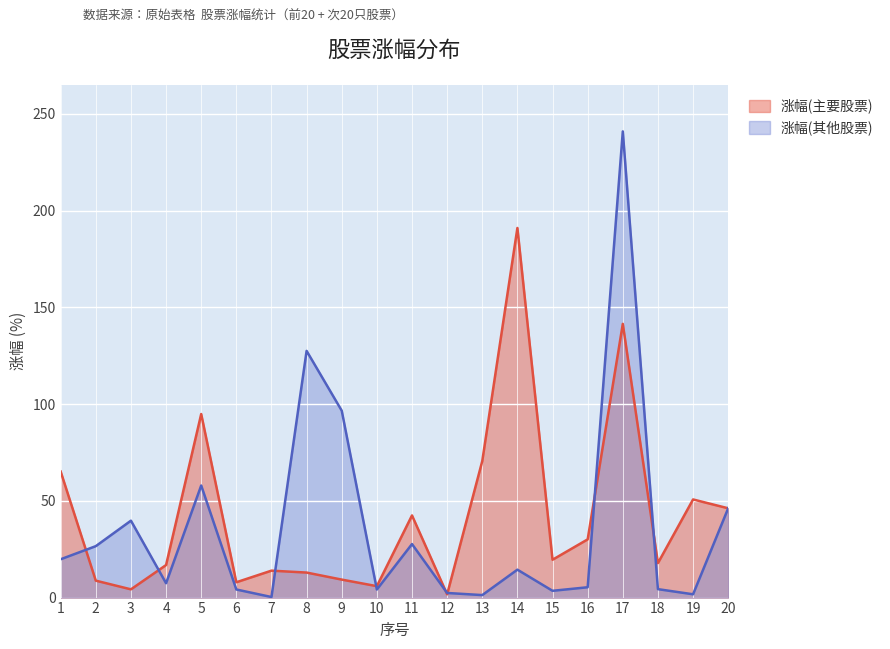

Reading left to right, extract all data points from this chart.

涨幅(主要股票): 65.2	8.8	4.3	16.8	94.9	7.9	13.9	12.9	9.3	5.9	42.5	1.7	70.6	191.0	19.6	30.1	141.5	17.8	50.7	46.1
涨幅(其他股票): 19.8	26.6	39.8	7.4	57.9	4.2	0.3	127.5	96.6	4.2	27.7	2.4	1.3	14.4	3.5	5.3	240.9	4.4	1.7	46.1